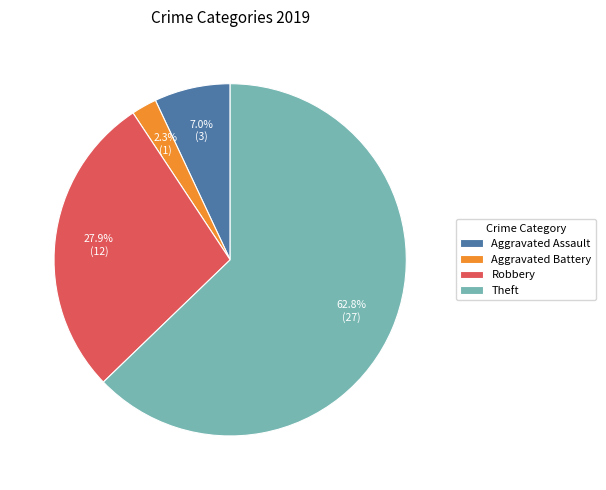

To the nearest percent, what is the difference between the Aggravated Battery and Aggravated Assault slice percentages?

5%